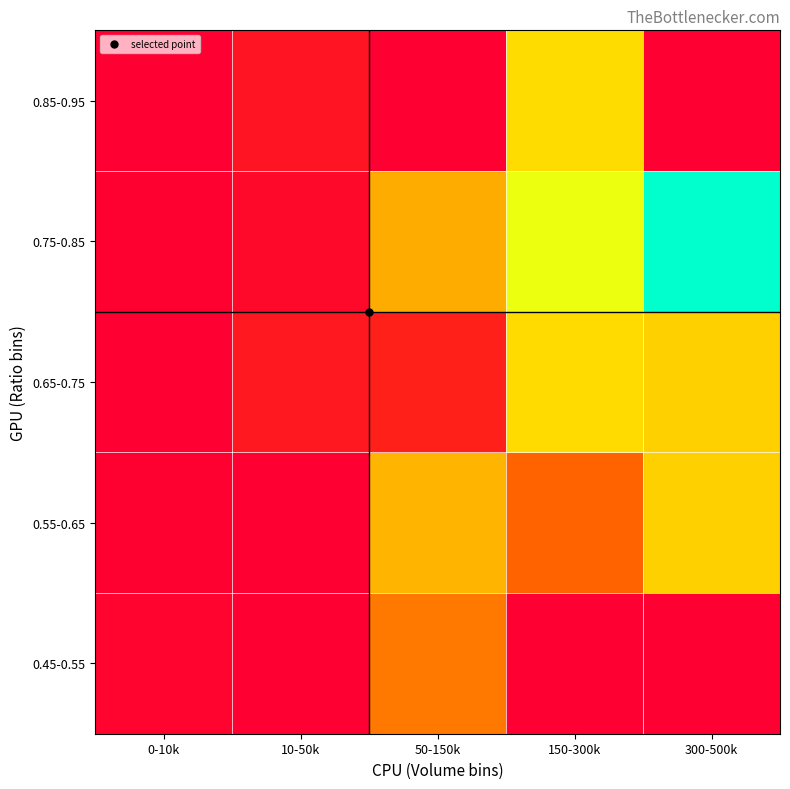

How many distinct data groups are displayed?

5